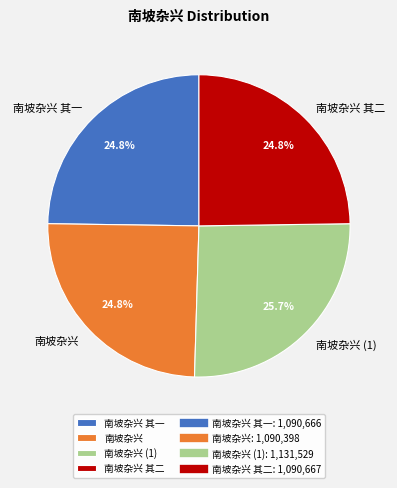

How many slices are in this pie chart?

4